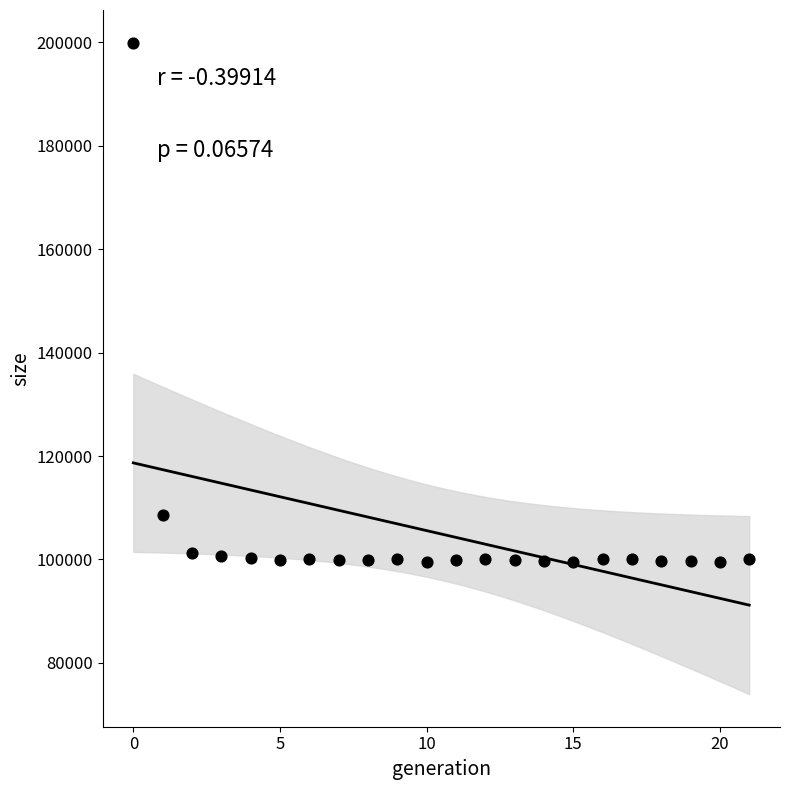

What Y value in the scatter plot is closest to 149758?

108630